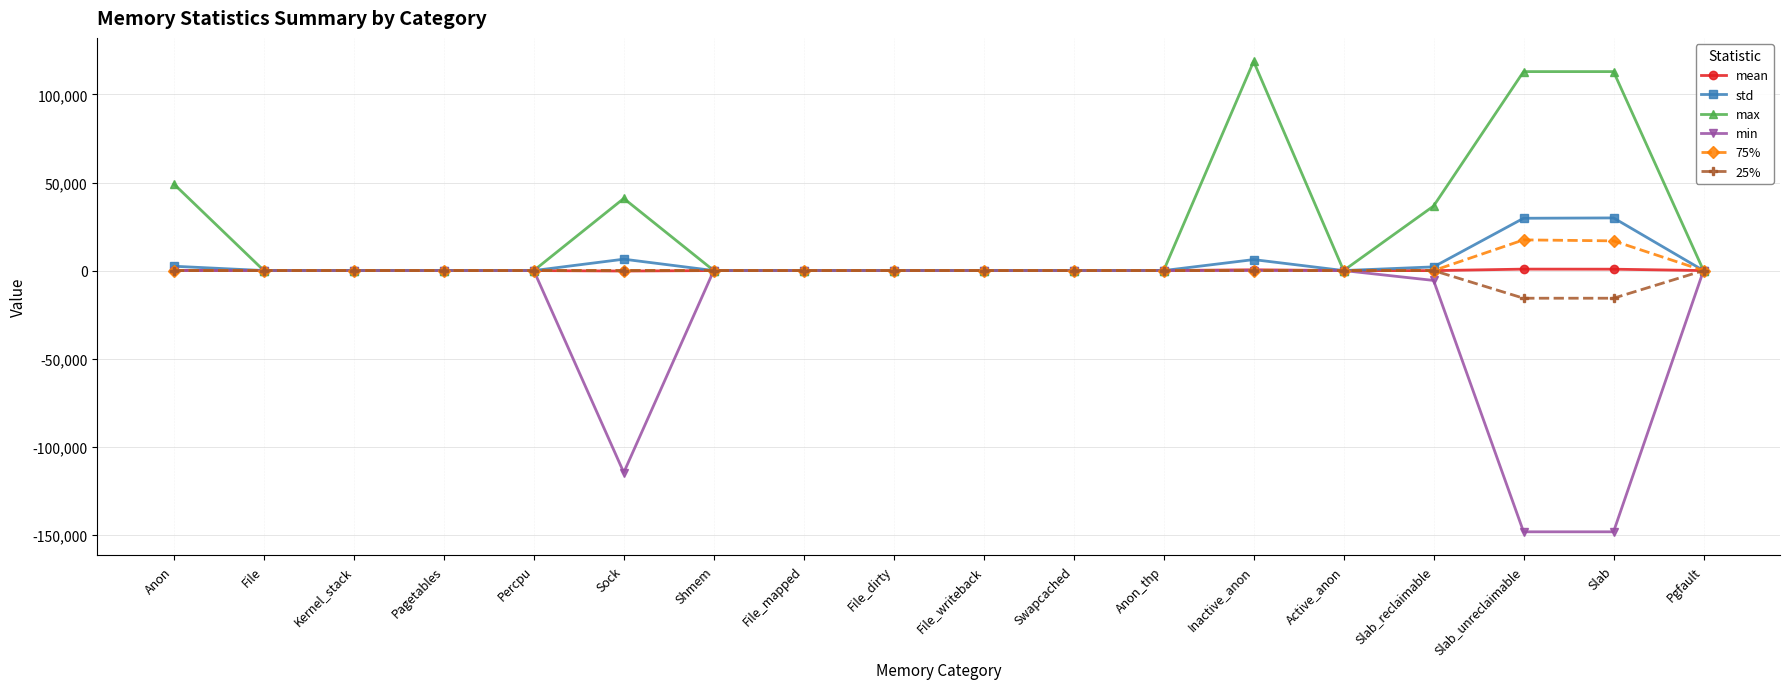

Count the number of categories in the chart.

18